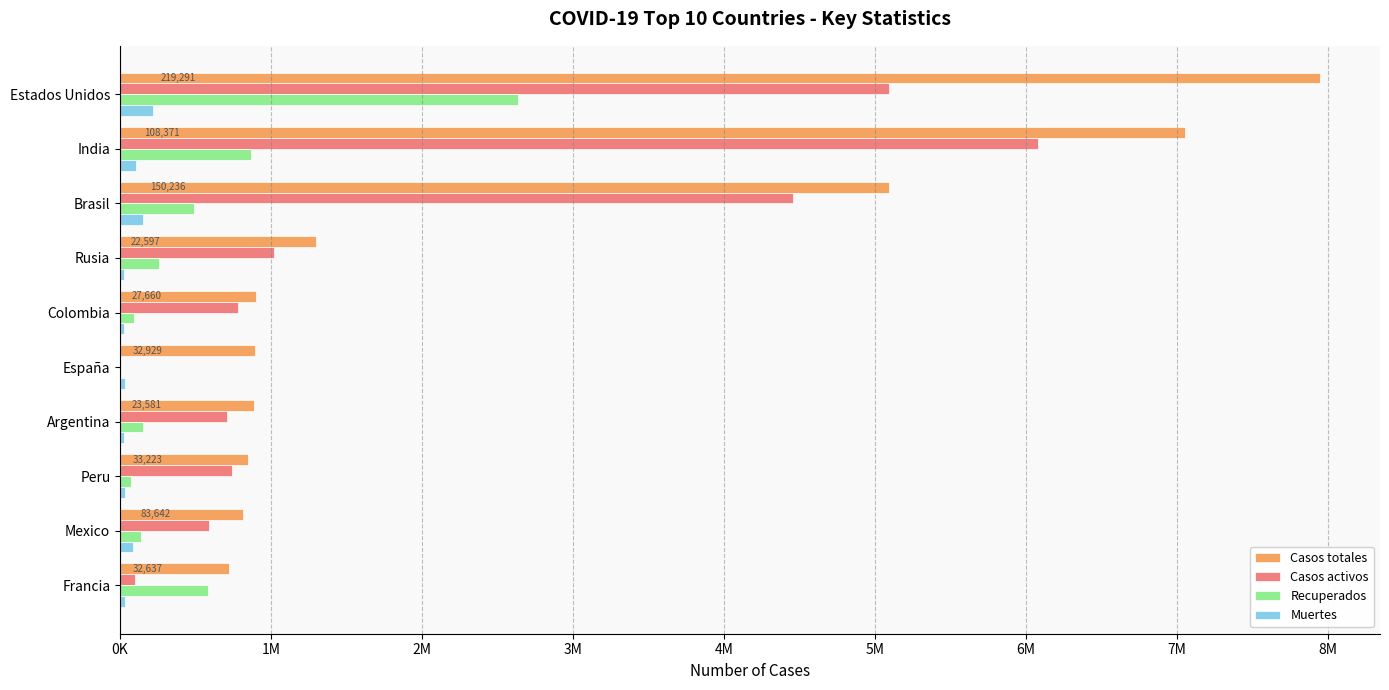

Which series has the largest total across all categories?

Casos totales